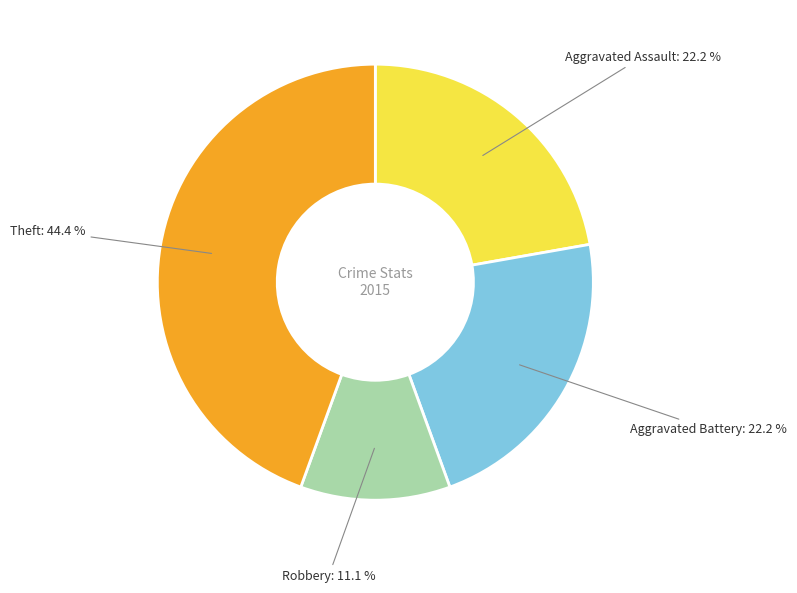

Approximately how many times larger is the value at Theft compared to Aggravated Assault?

2.0